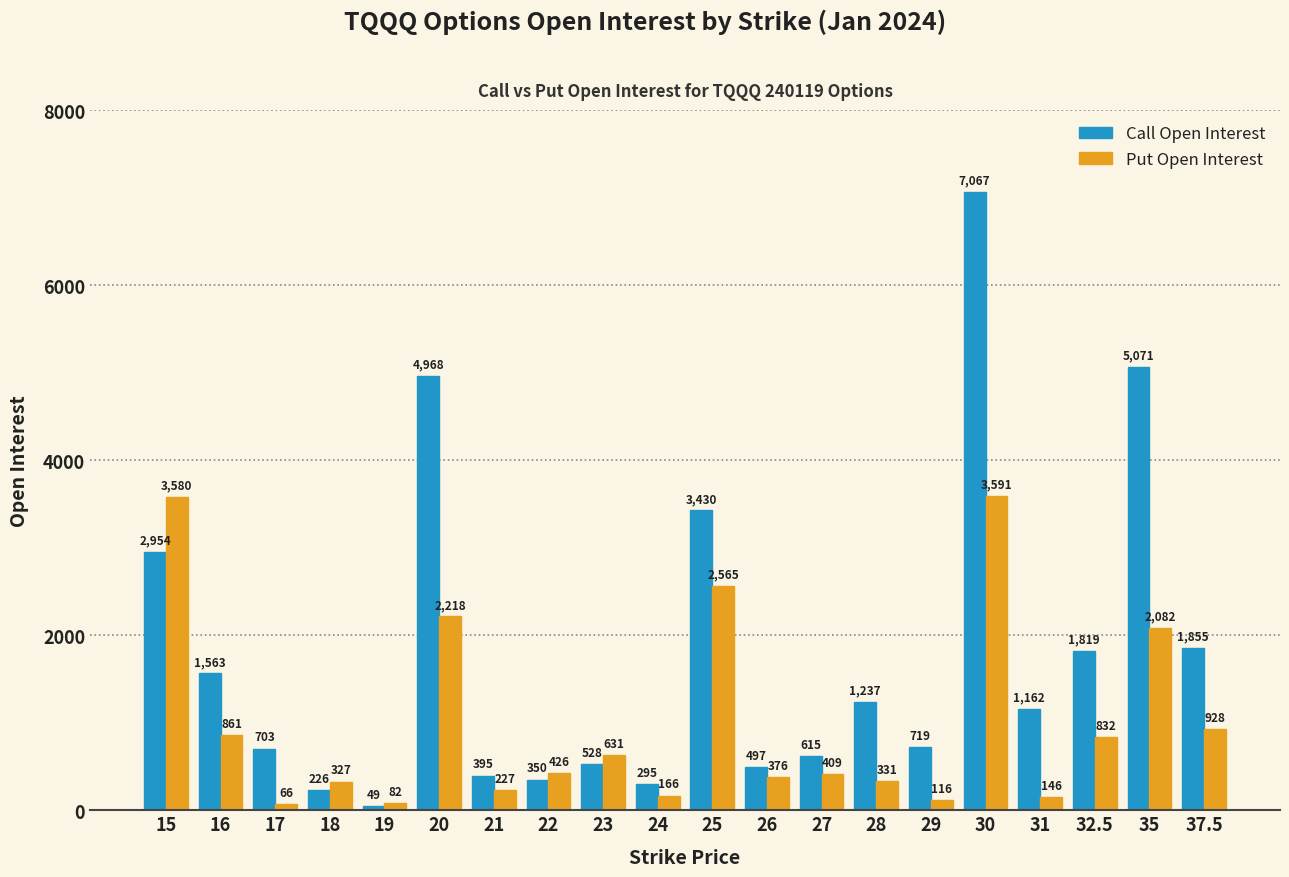

At which label does Put Open Interest reach its minimum?

17